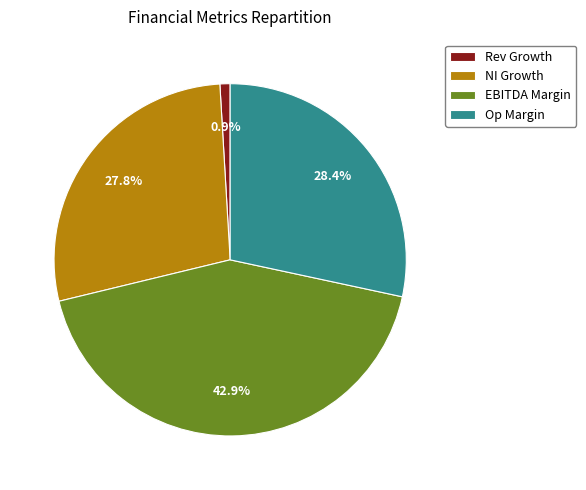

How many segments does this pie chart have?

4